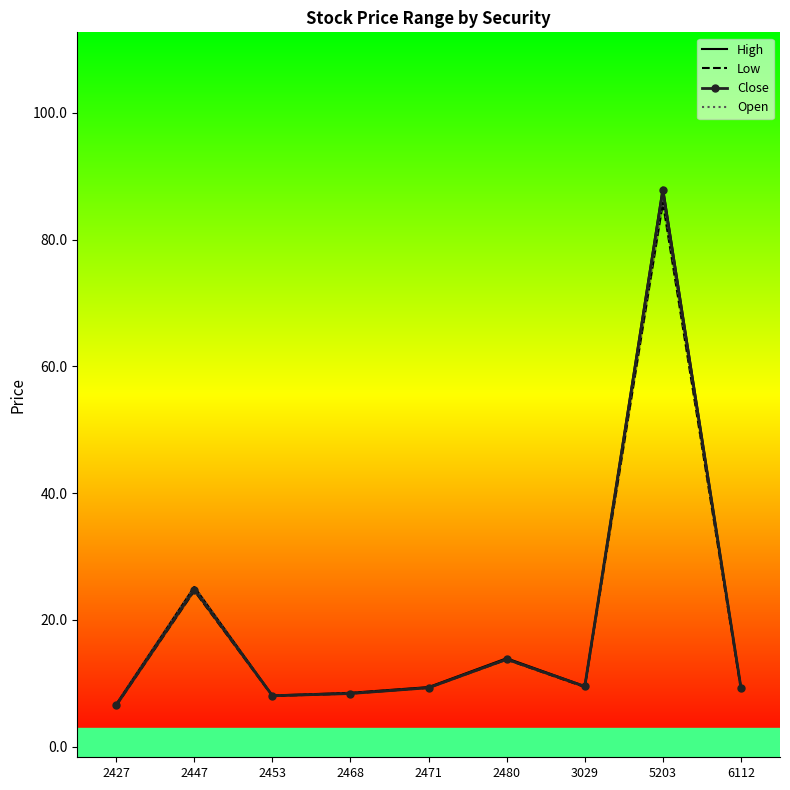

In Low, how many points are lower than both neighbors (excluding endpoints)?

2